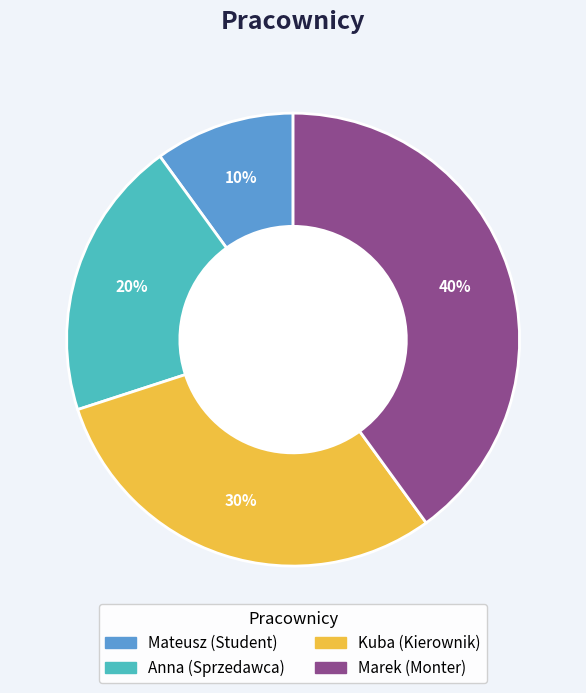

How many segments does this pie chart have?

4